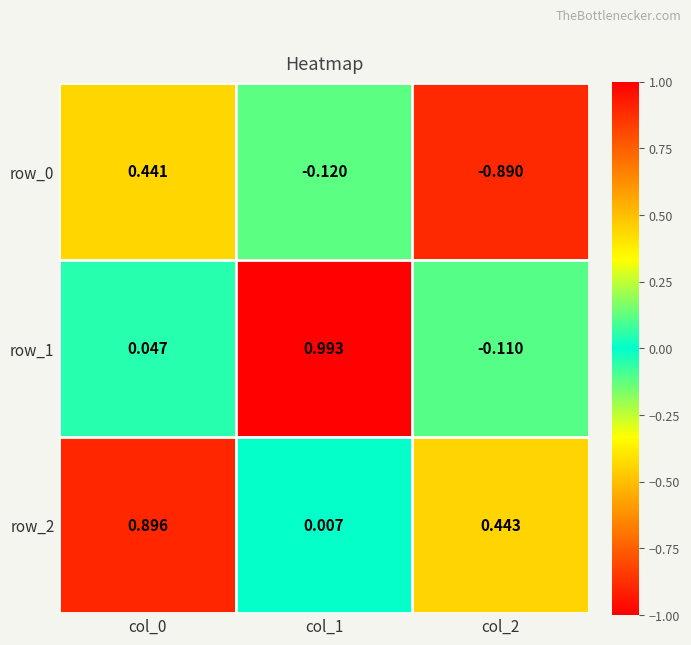

How many data points in row_0 are less than 0?

2